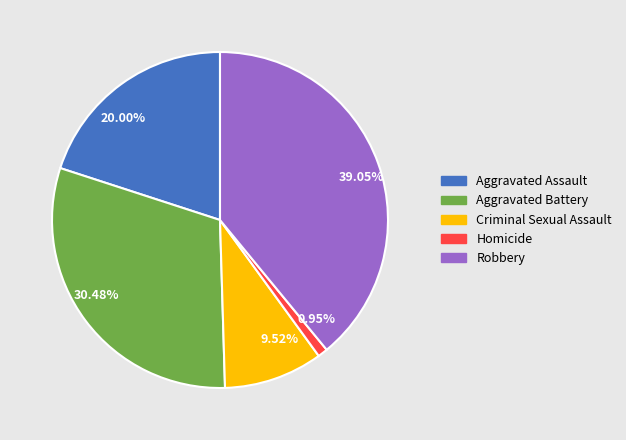

How many segments does this pie chart have?

5